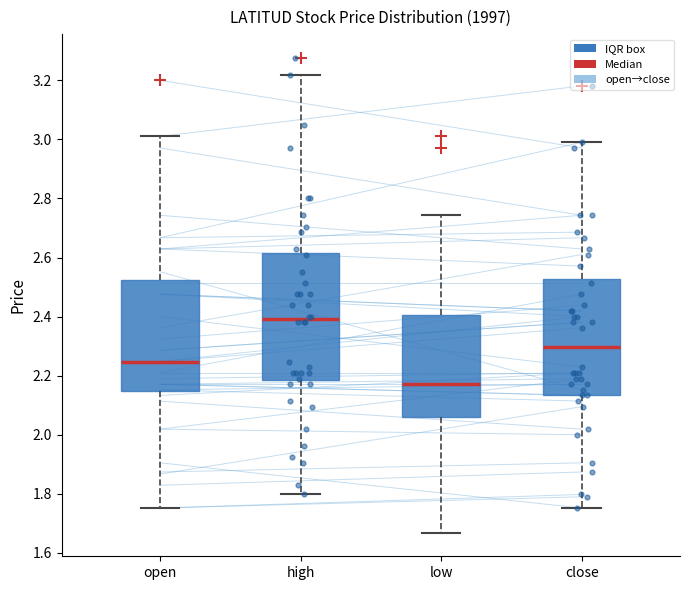

Reading left to right, transcribe this box plot: for each box, give where its median line is, the range the box spans, and where its two whiskers end, as read against the y-axis. The values are not printed on the chart, so give them approximately, as read against the axis.

open: median 2.24, box 2.14 to 2.52, whiskers 1.76 to 3.02
high: median 2.40, box 2.18 to 2.62, whiskers 1.80 to 3.22
low: median 2.18, box 2.06 to 2.40, whiskers 1.66 to 2.74
close: median 2.30, box 2.14 to 2.52, whiskers 1.76 to 3.00